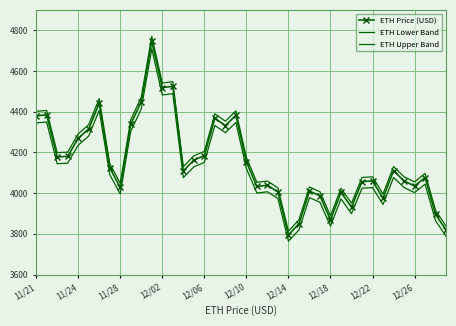

Which series has the widest spread of values?

ETH Upper Band